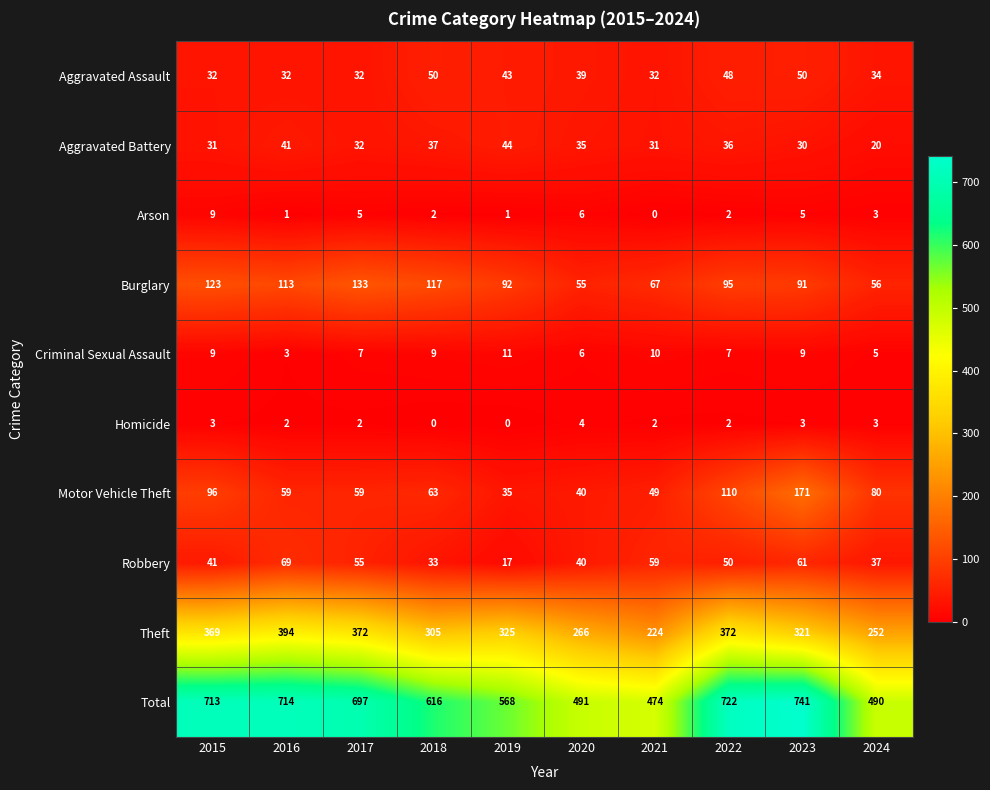

Is the value of Arson at 2022 greater than the value of Homicide at 2020?

No